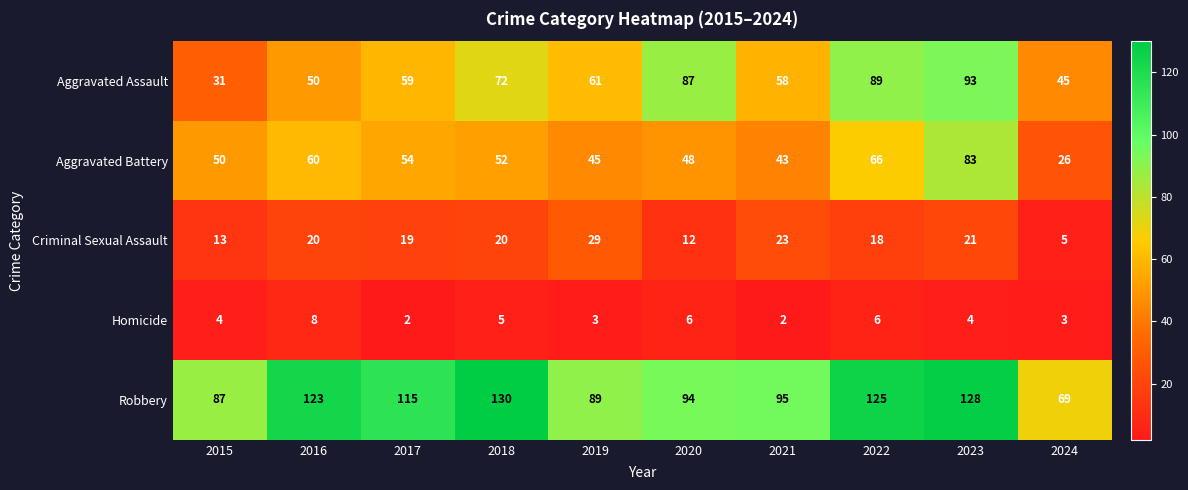

Is it true that Homicide equals 8 at 2016?

True